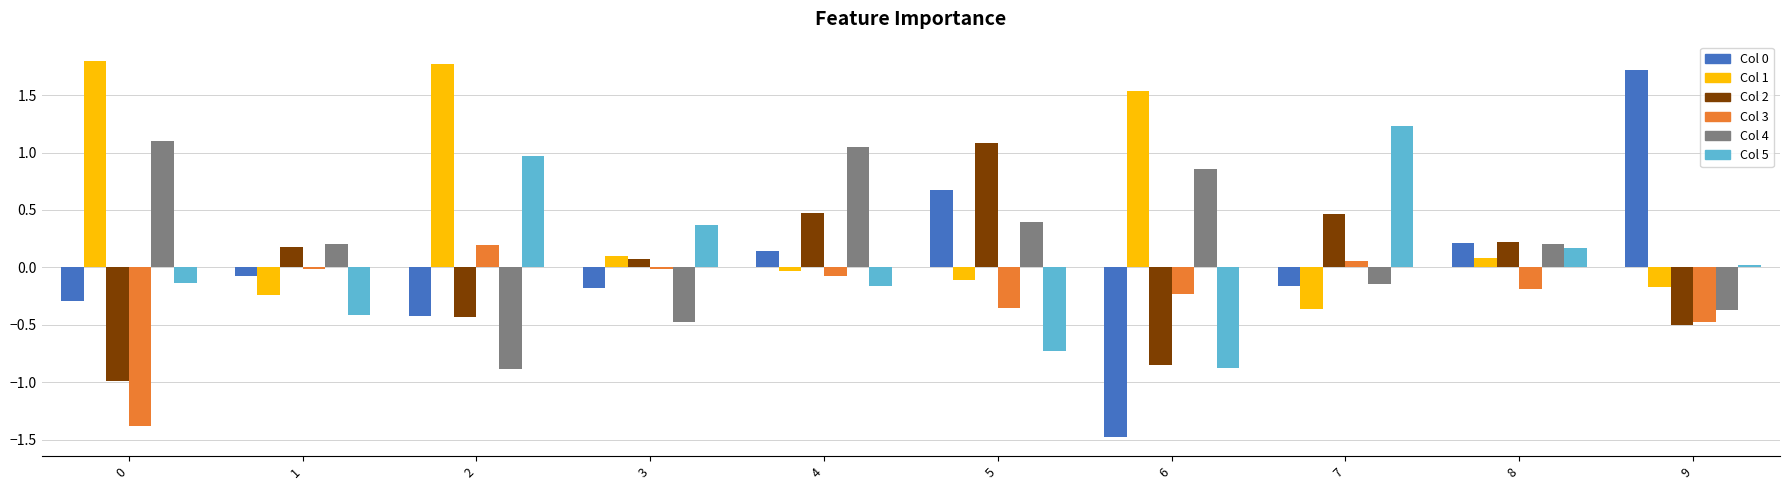

What is the total value across all series at 8?

0.7